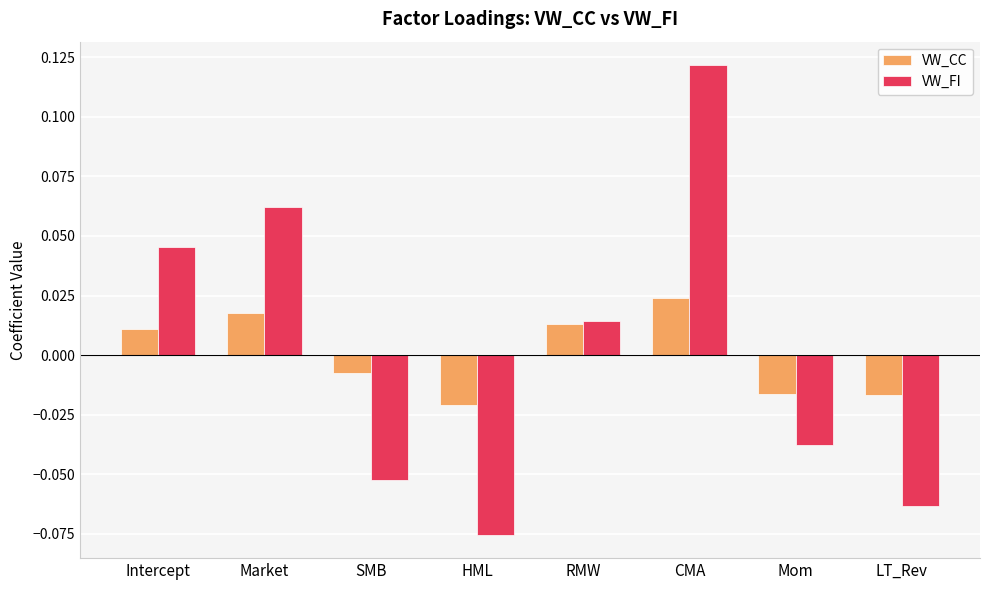

Between Mom and LT_Rev, which series saw the biggest shift?

VW_FI